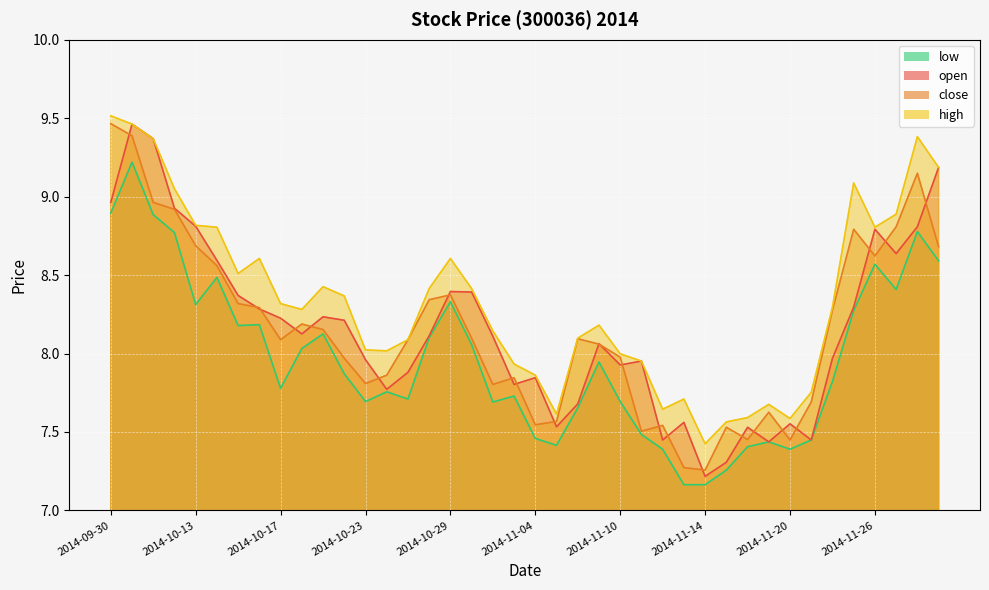

Reading left to right, what are all the values shown in this chart?

open: 2014-09-30=9.0	2014-10-08=9.5	2014-10-09=9.4	2014-10-10=8.9	2014-10-13=8.8	2014-10-14=8.6	2014-10-15=8.4	2014-10-16=8.3	2014-10-17=8.2	2014-10-20=8.1	2014-10-21=8.2	2014-10-22=8.2	2014-10-23=8.0	2014-10-24=7.8	2014-10-27=7.9	2014-10-28=8.1	2014-10-29=8.4	2014-10-30=8.4	2014-10-31=8.1	2014-11-03=7.8	2014-11-04=7.8	2014-11-05=7.5	2014-11-06=7.7	2014-11-07=8.1	2014-11-10=7.9	2014-11-11=8.0	2014-11-12=7.4	2014-11-13=7.6	2014-11-14=7.2	2014-11-17=7.3	2014-11-18=7.5	2014-11-19=7.4	2014-11-20=7.6	2014-11-21=7.4	2014-11-24=8.0	2014-11-25=8.3	2014-11-26=8.8	2014-11-27=8.6	2014-11-28=8.8	2014-12-01=9.2
close: 2014-09-30=9.5	2014-10-08=9.4	2014-10-09=9.0	2014-10-10=8.9	2014-10-13=8.7	2014-10-14=8.6	2014-10-15=8.3	2014-10-16=8.3	2014-10-17=8.1	2014-10-20=8.2	2014-10-21=8.2	2014-10-22=8.0	2014-10-23=7.8	2014-10-24=7.9	2014-10-27=8.1	2014-10-28=8.3	2014-10-29=8.4	2014-10-30=8.1	2014-10-31=7.8	2014-11-03=7.8	2014-11-04=7.5	2014-11-05=7.6	2014-11-06=8.1	2014-11-07=8.1	2014-11-10=8.0	2014-11-11=7.5	2014-11-12=7.5	2014-11-13=7.3	2014-11-14=7.3	2014-11-17=7.5	2014-11-18=7.5	2014-11-19=7.6	2014-11-20=7.4	2014-11-21=7.7	2014-11-24=8.3	2014-11-25=8.8	2014-11-26=8.6	2014-11-27=8.8	2014-11-28=9.1	2014-12-01=8.7
high: 2014-09-30=9.5	2014-10-08=9.5	2014-10-09=9.4	2014-10-10=9.1	2014-10-13=8.8	2014-10-14=8.8	2014-10-15=8.5	2014-10-16=8.6	2014-10-17=8.3	2014-10-20=8.3	2014-10-21=8.4	2014-10-22=8.4	2014-10-23=8.0	2014-10-24=8.0	2014-10-27=8.1	2014-10-28=8.4	2014-10-29=8.6	2014-10-30=8.4	2014-10-31=8.1	2014-11-03=7.9	2014-11-04=7.9	2014-11-05=7.6	2014-11-06=8.1	2014-11-07=8.2	2014-11-10=8.0	2014-11-11=8.0	2014-11-12=7.6	2014-11-13=7.7	2014-11-14=7.4	2014-11-17=7.6	2014-11-18=7.6	2014-11-19=7.7	2014-11-20=7.6	2014-11-21=7.8	2014-11-24=8.3	2014-11-25=9.1	2014-11-26=8.8	2014-11-27=8.9	2014-11-28=9.4	2014-12-01=9.2
low: 2014-09-30=8.9	2014-10-08=9.2	2014-10-09=8.9	2014-10-10=8.8	2014-10-13=8.3	2014-10-14=8.5	2014-10-15=8.2	2014-10-16=8.2	2014-10-17=7.8	2014-10-20=8.0	2014-10-21=8.1	2014-10-22=7.9	2014-10-23=7.7	2014-10-24=7.8	2014-10-27=7.7	2014-10-28=8.1	2014-10-29=8.3	2014-10-30=8.1	2014-10-31=7.7	2014-11-03=7.7	2014-11-04=7.5	2014-11-05=7.4	2014-11-06=7.7	2014-11-07=7.9	2014-11-10=7.7	2014-11-11=7.5	2014-11-12=7.4	2014-11-13=7.2	2014-11-14=7.2	2014-11-17=7.3	2014-11-18=7.4	2014-11-19=7.4	2014-11-20=7.4	2014-11-21=7.4	2014-11-24=7.8	2014-11-25=8.3	2014-11-26=8.6	2014-11-27=8.4	2014-11-28=8.8	2014-12-01=8.6